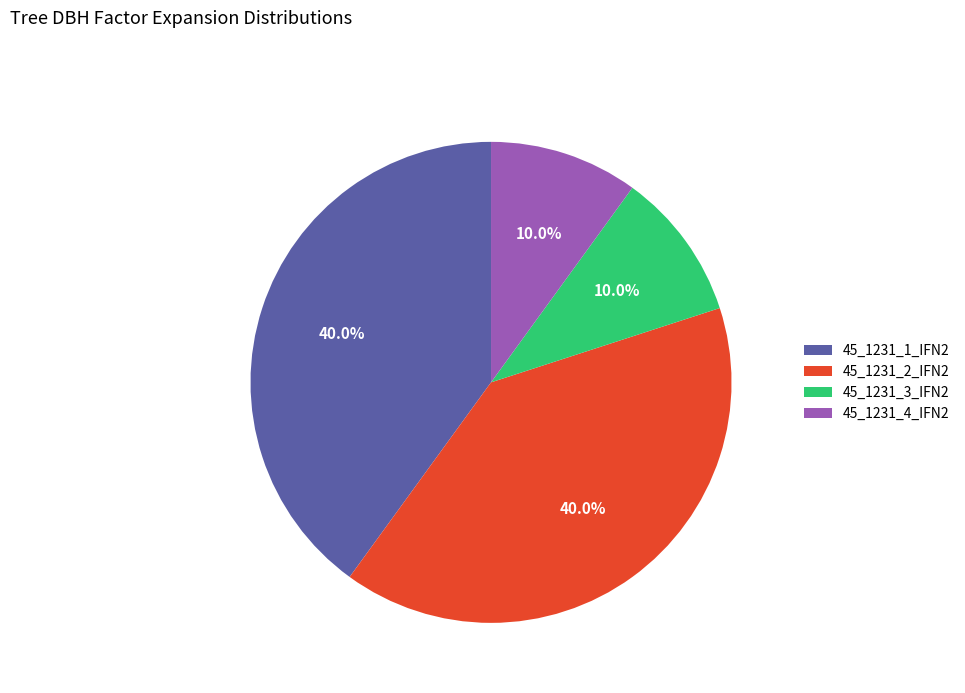

Do 45_1231_1_IFN2 and 45_1231_2_IFN2 together represent more than half of the pie?

Yes